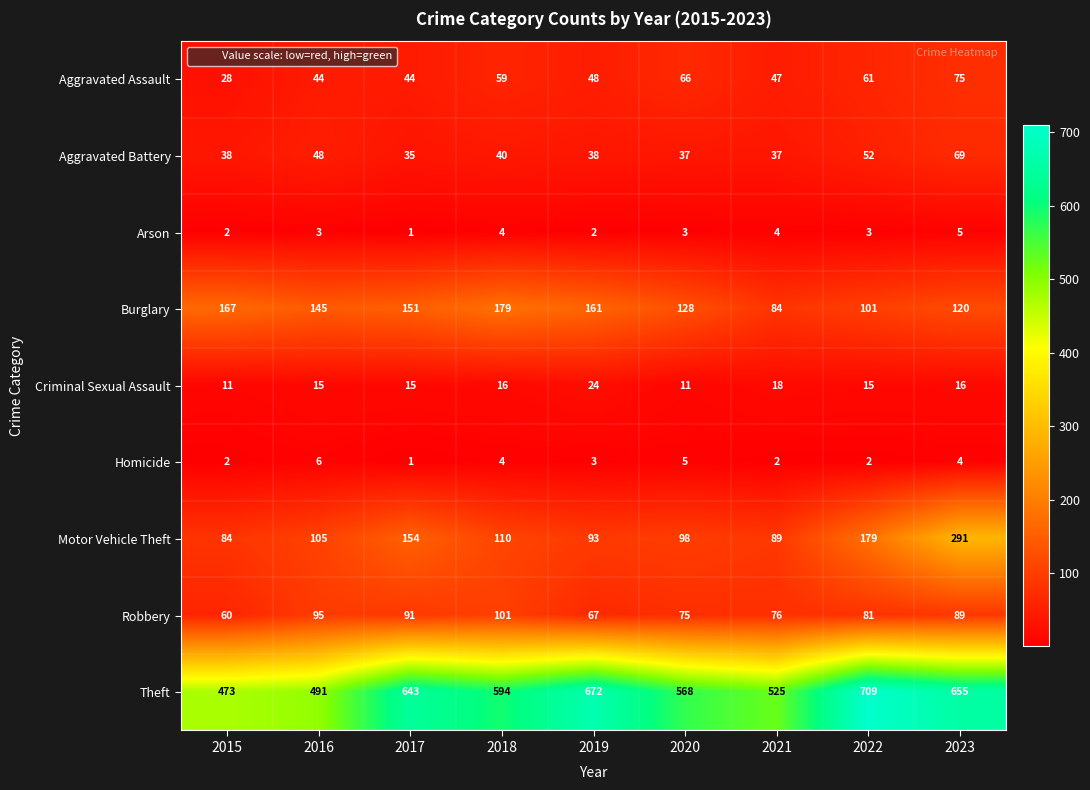

Rank the series at 2021 from lowest to highest value.

Homicide, Arson, Criminal Sexual Assault, Aggravated Battery, Aggravated Assault, Robbery, Burglary, Motor Vehicle Theft, Theft